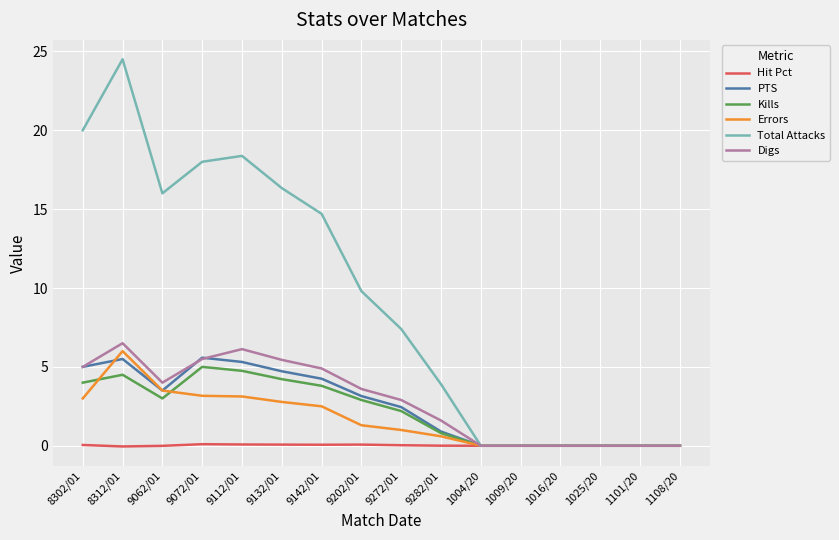

Which series has the largest total across all categories?

Total Attacks